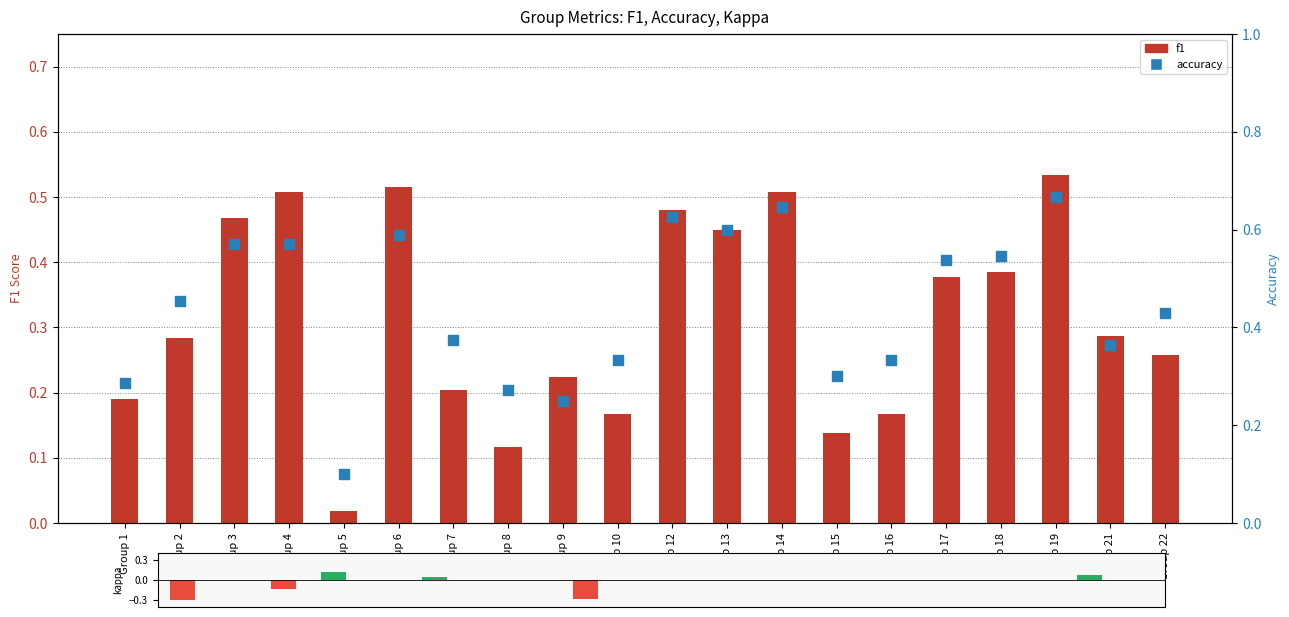

Which series reaches the maximum Y coordinate?

accuracy